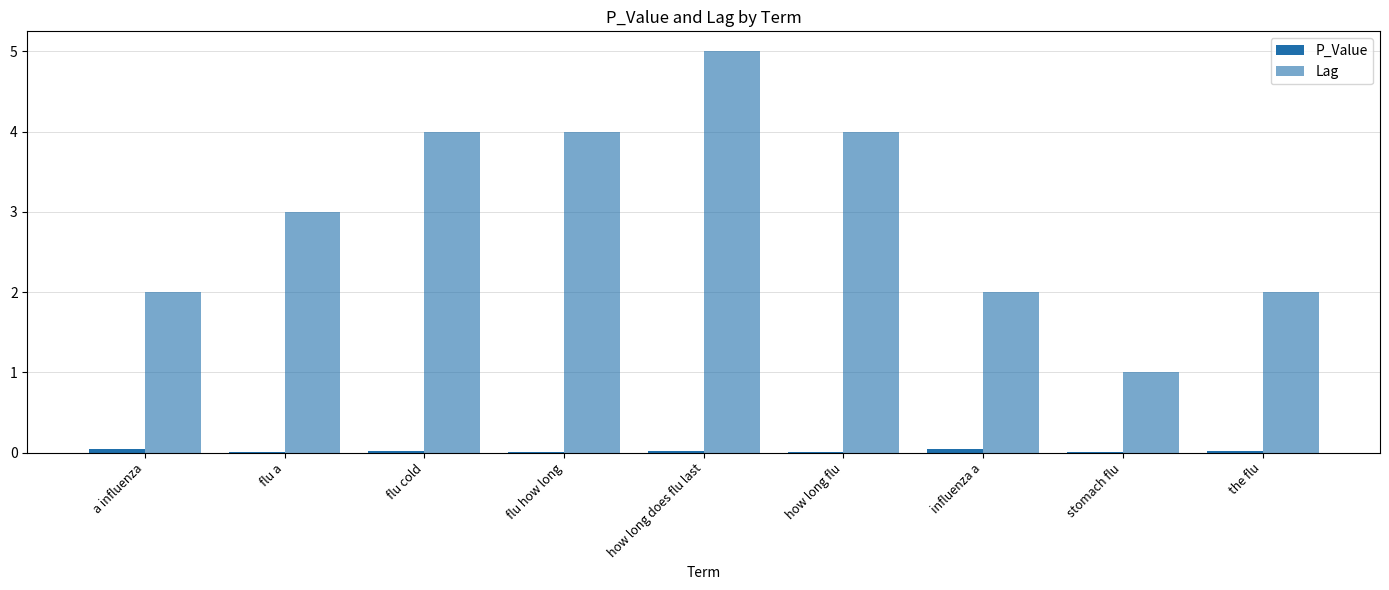

Reading left to right, list all the values displayed in this chart.

P_Value: 0.0	0.0	0.0	0.0	0.0	0.0	0.0	0.0	0.0
Lag: 2.0	3.0	4.0	4.0	5.0	4.0	2.0	1.0	2.0